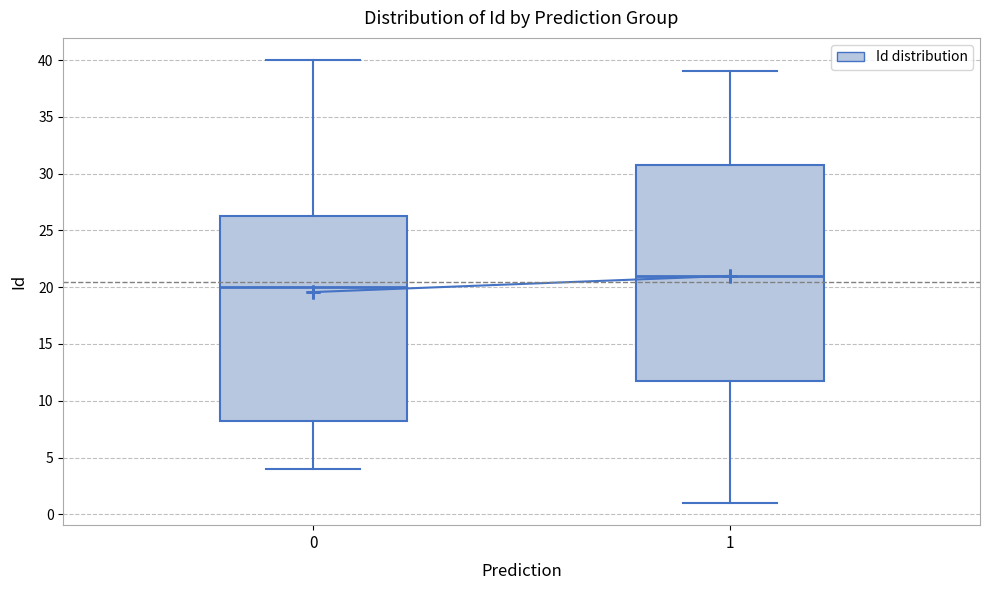

Reading left to right, read every box against the y-axis: the position of its median line, the range the box covers, and the ends of its whiskers. The values are not printed on the chart, so give them approximately, as read against the axis.

0: median 20.0, box 8.5 to 26.5, whiskers 4.0 to 40.0
1: median 21.0, box 12.0 to 31.0, whiskers 1.0 to 39.0